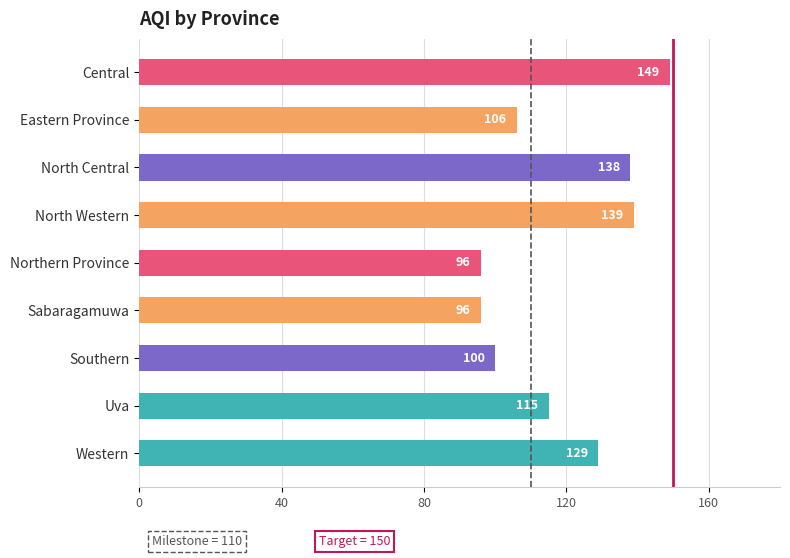

What is the difference between the maximum and minimum values?

53